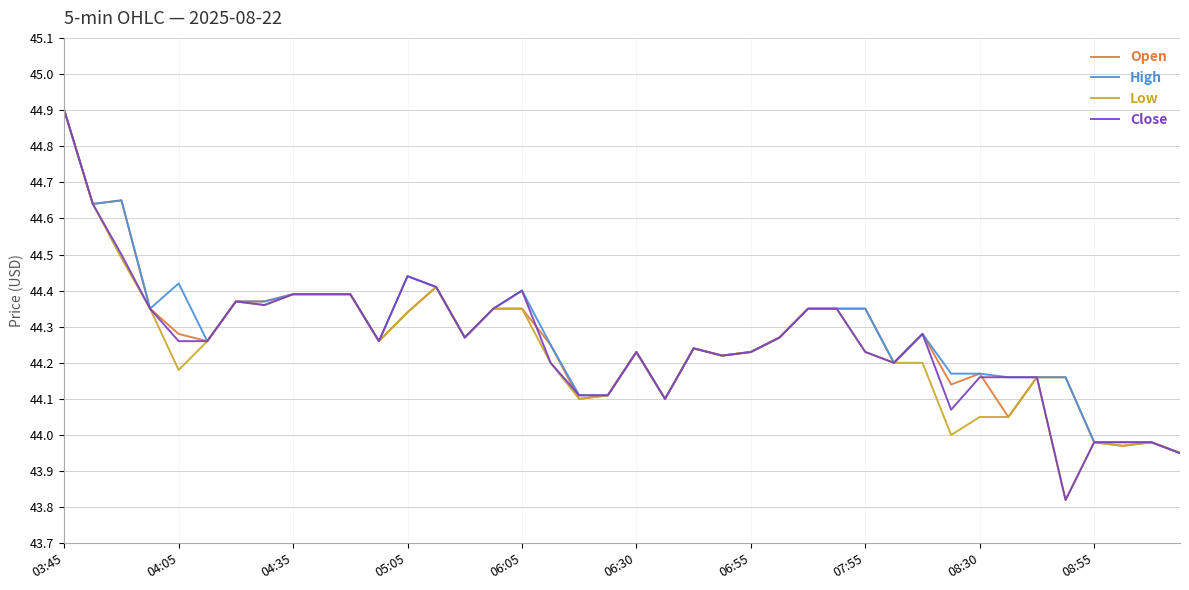

How many lines are shown in the chart?

4